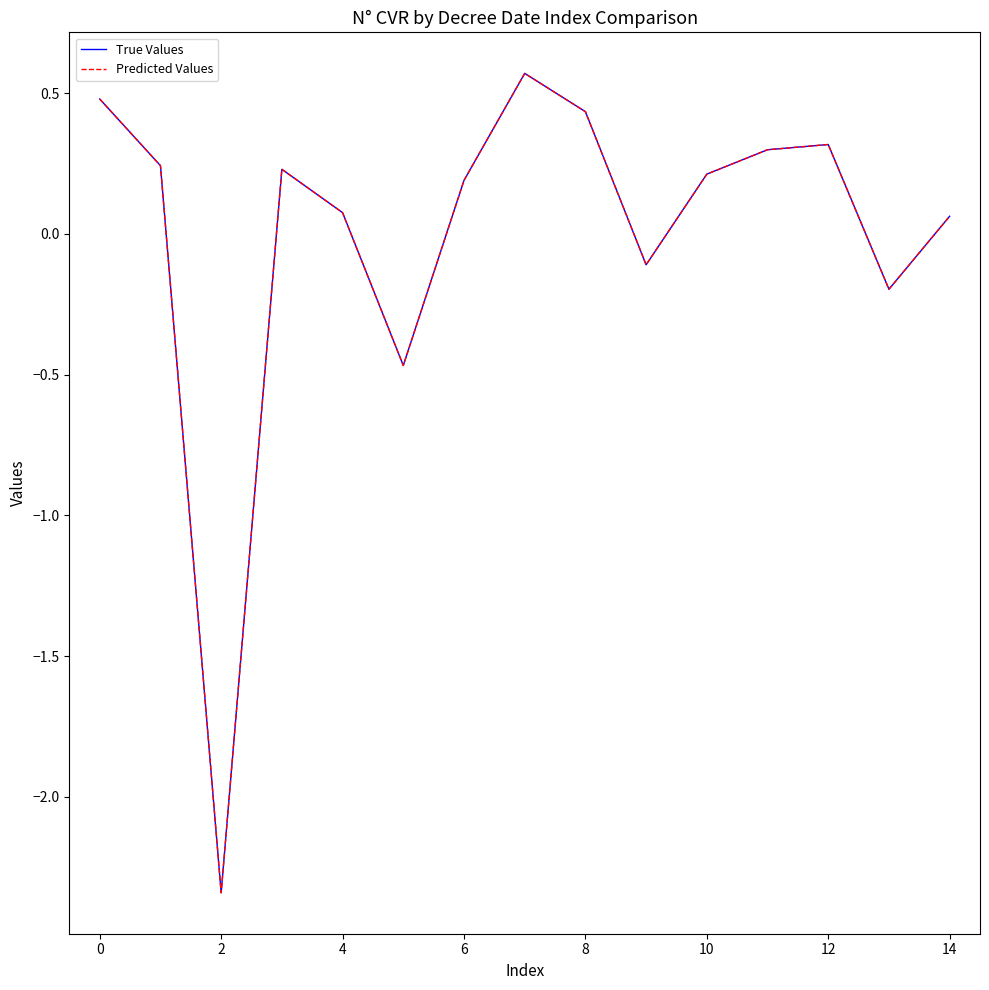

The value of True Values at 0 is 0.5. True or false?

True